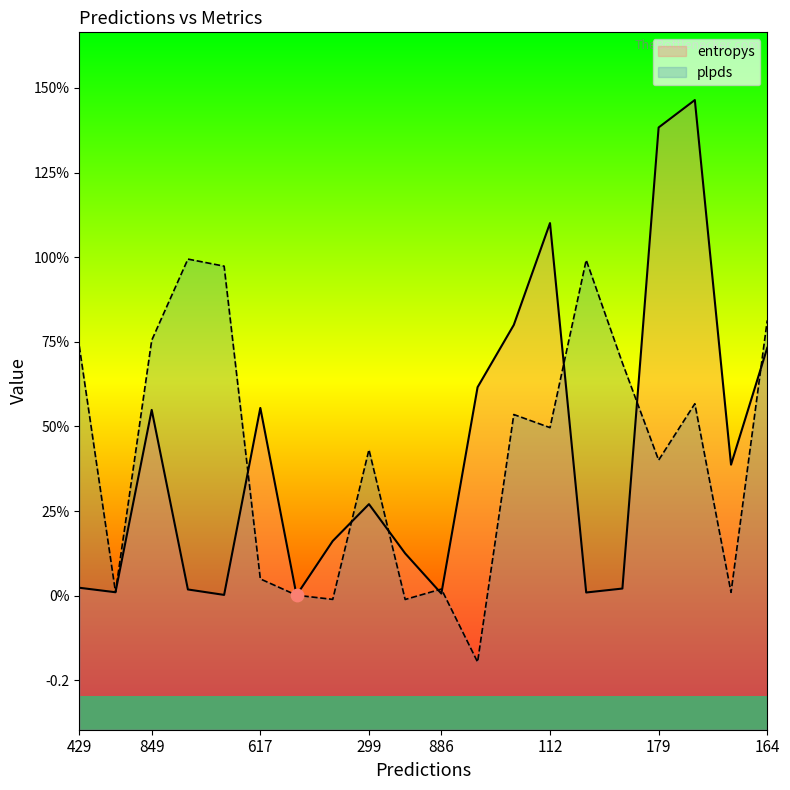

What are all the series names shown in the legend?

entropys, plpds